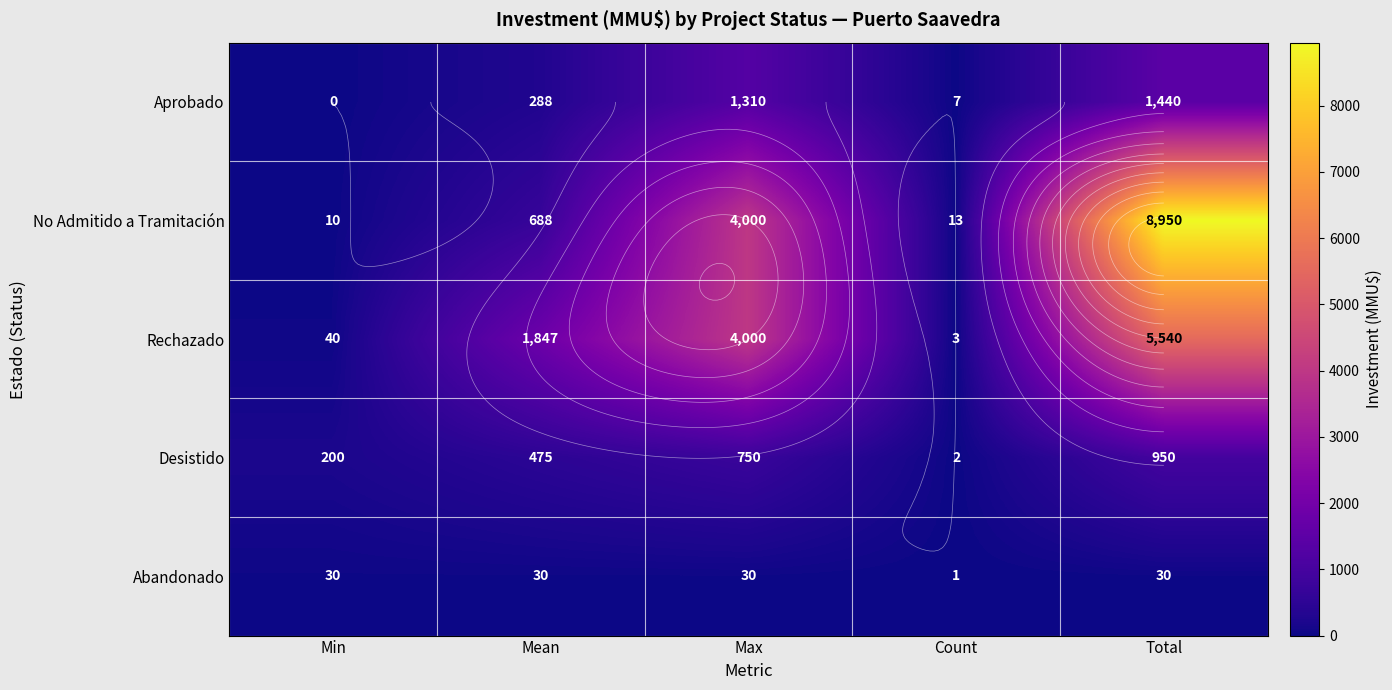

Is the value of Abandonado at Mean greater than the value of Rechazado at Max?

No